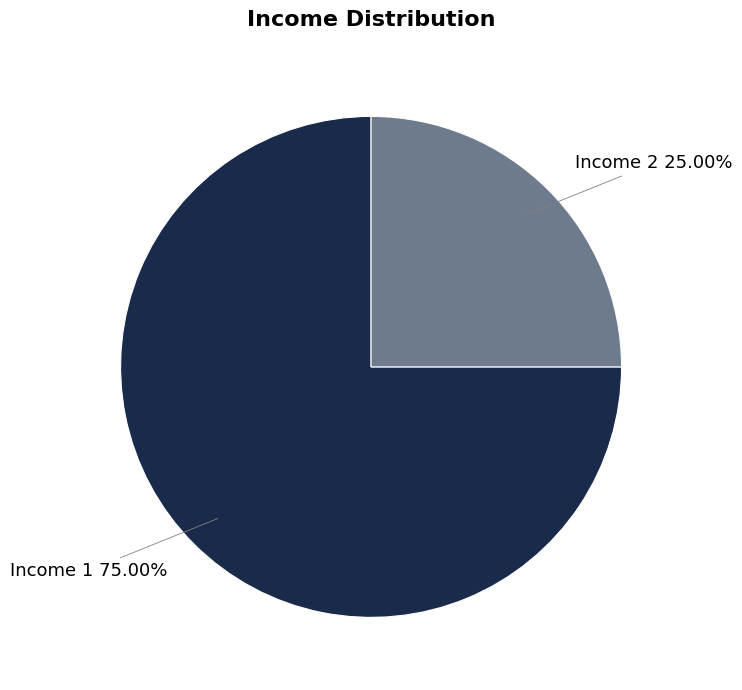

To the nearest percent, what portion does Income 1 represent?

75%